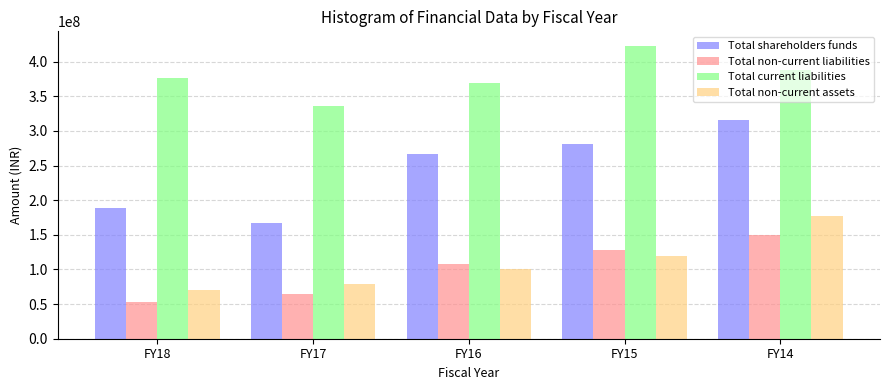

What is the difference between the Total non-current liabilities values at FY15 and FY17?

63064133